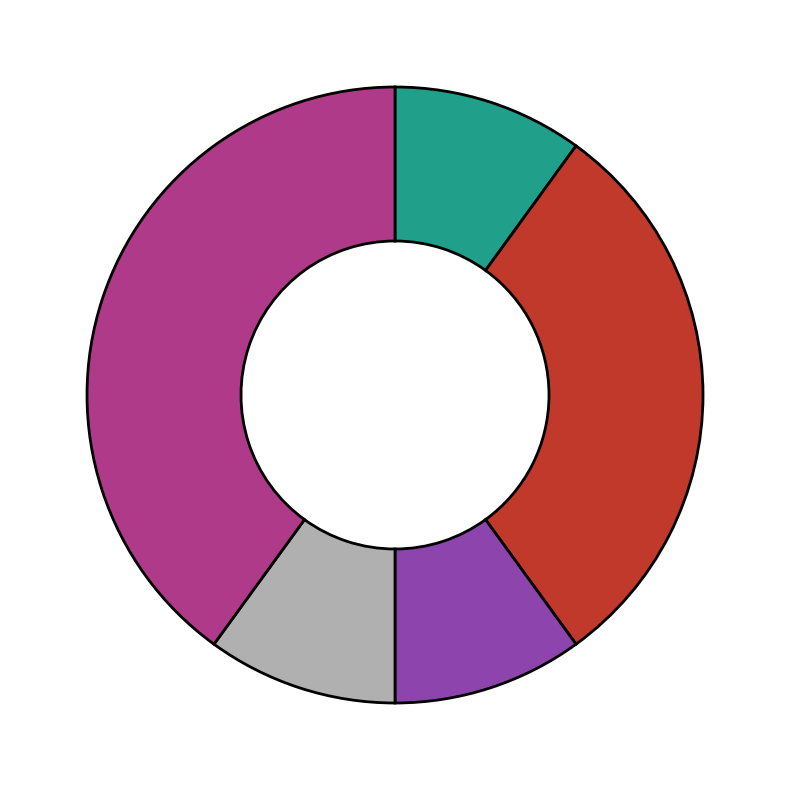

Is there any slice that represents more than half of the pie?

No